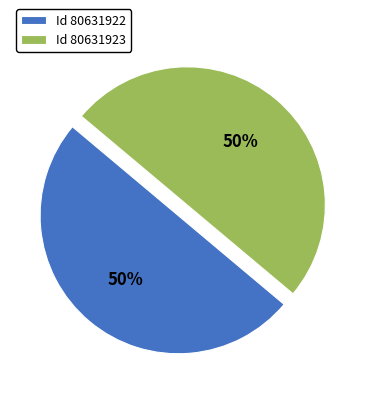

To the nearest percent, what portion does Id 80631923 represent?

50%